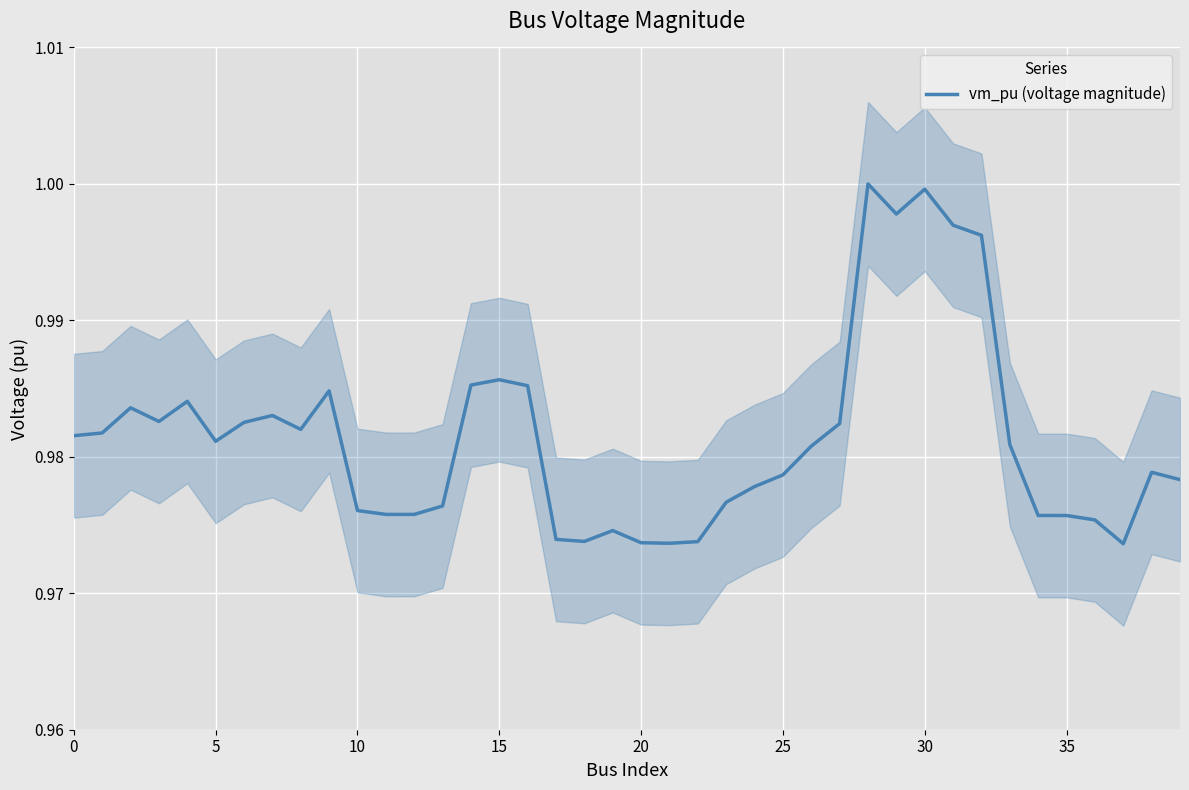

The vm_pu (voltage magnitude) series shows 0.6 at 35. True or false?

False